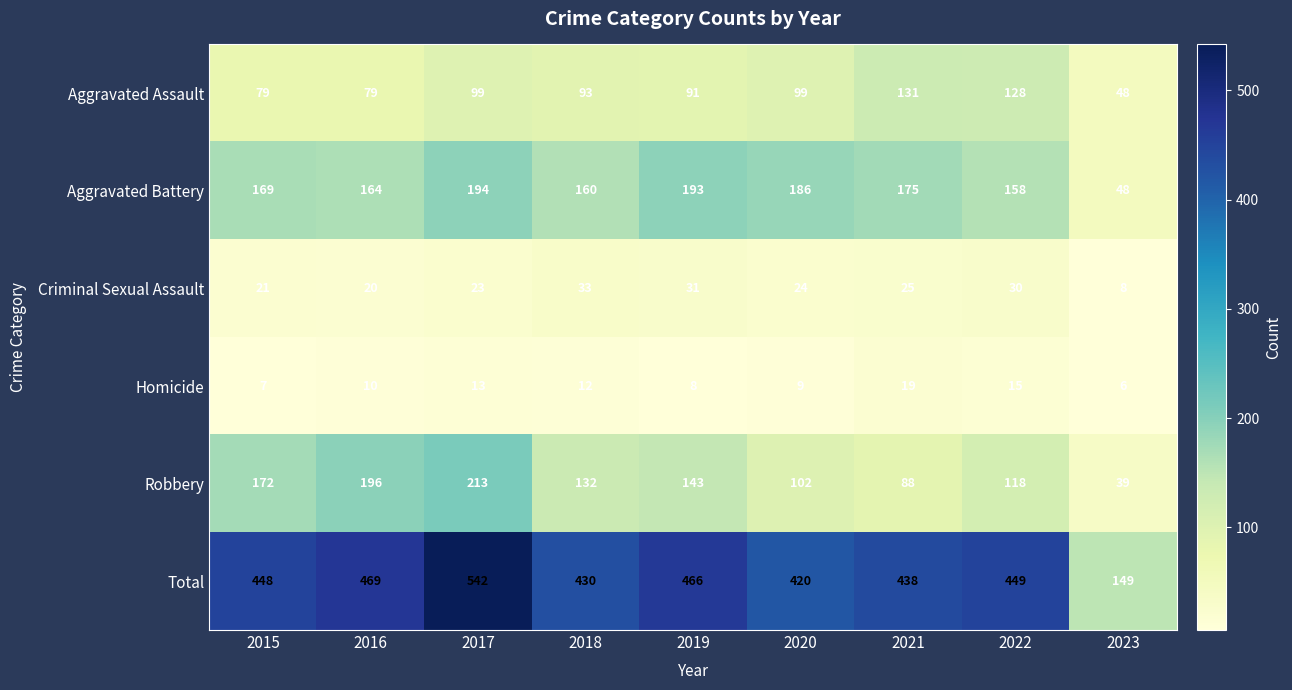

Between 2015 and 2016, which series saw the biggest shift?

Robbery